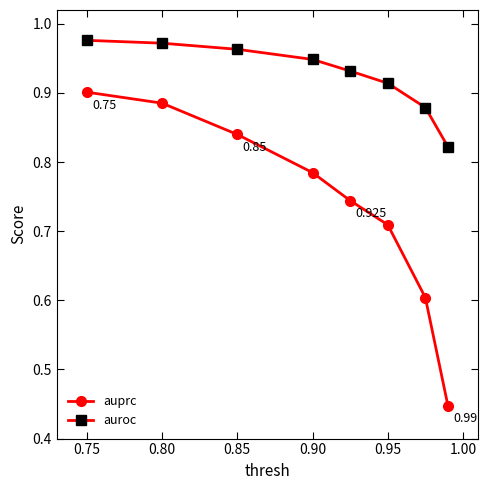

True or false: auprc and auroc intersect in this chart.

False